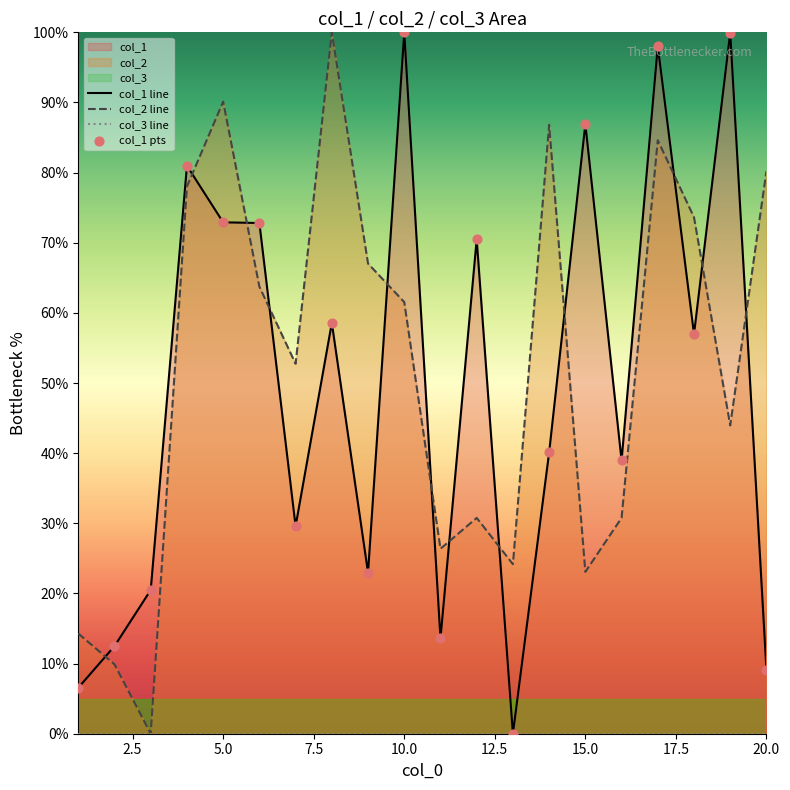

Is the value of col_1 at 17 greater than the value of col_2 at 12?

Yes